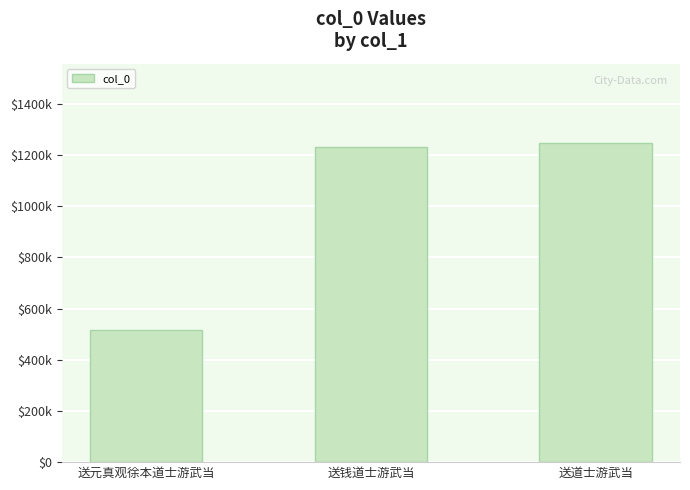

What is the sum of the values at 送道士游武当 and 送钱道士游武当?

2476617